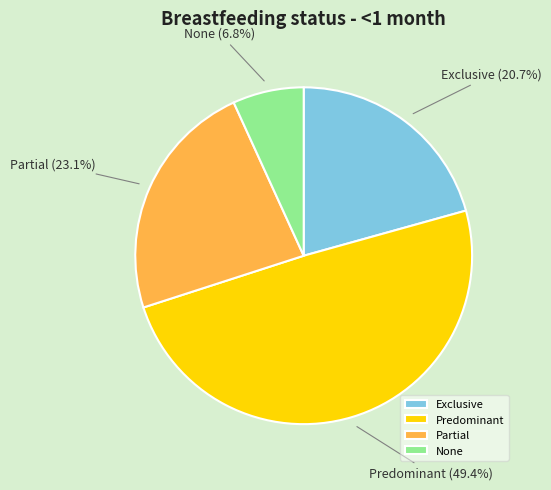

Combined, do Exclusive and Predominant account for over 50%?

Yes